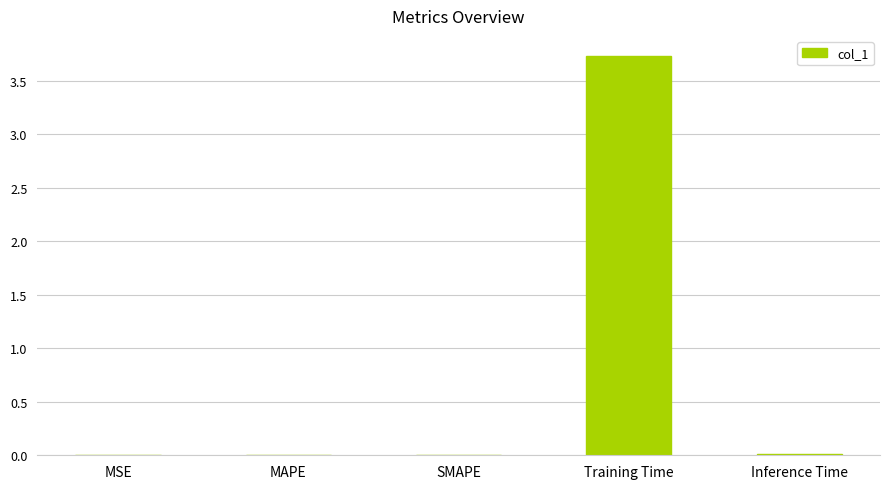

What is the sum of all values?

3.8